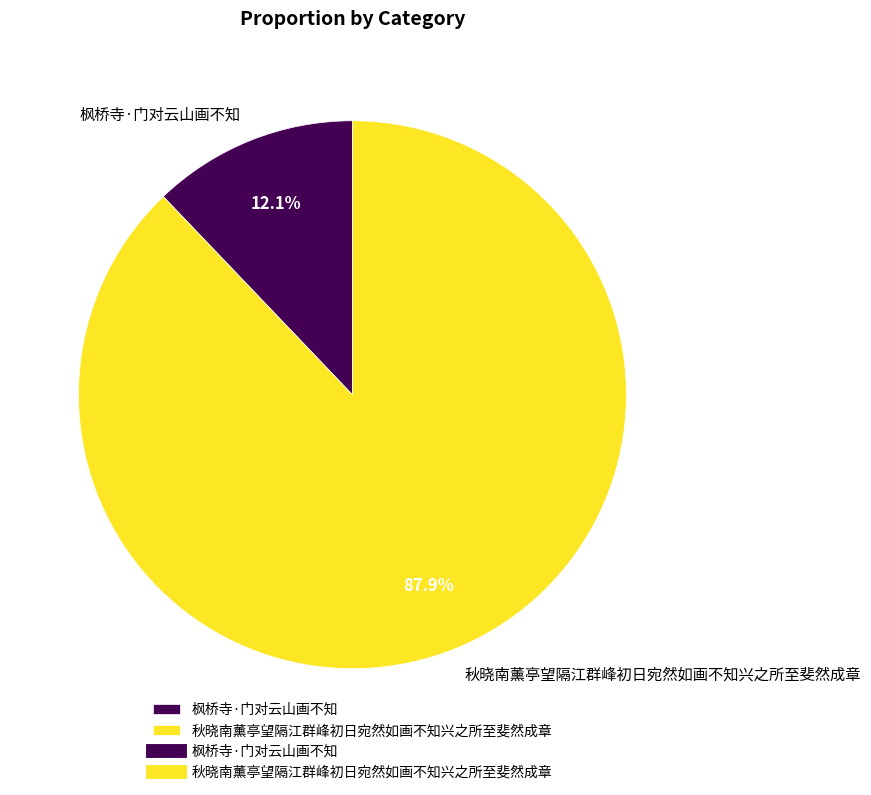

To the nearest percent, what is the average slice percentage?

50%